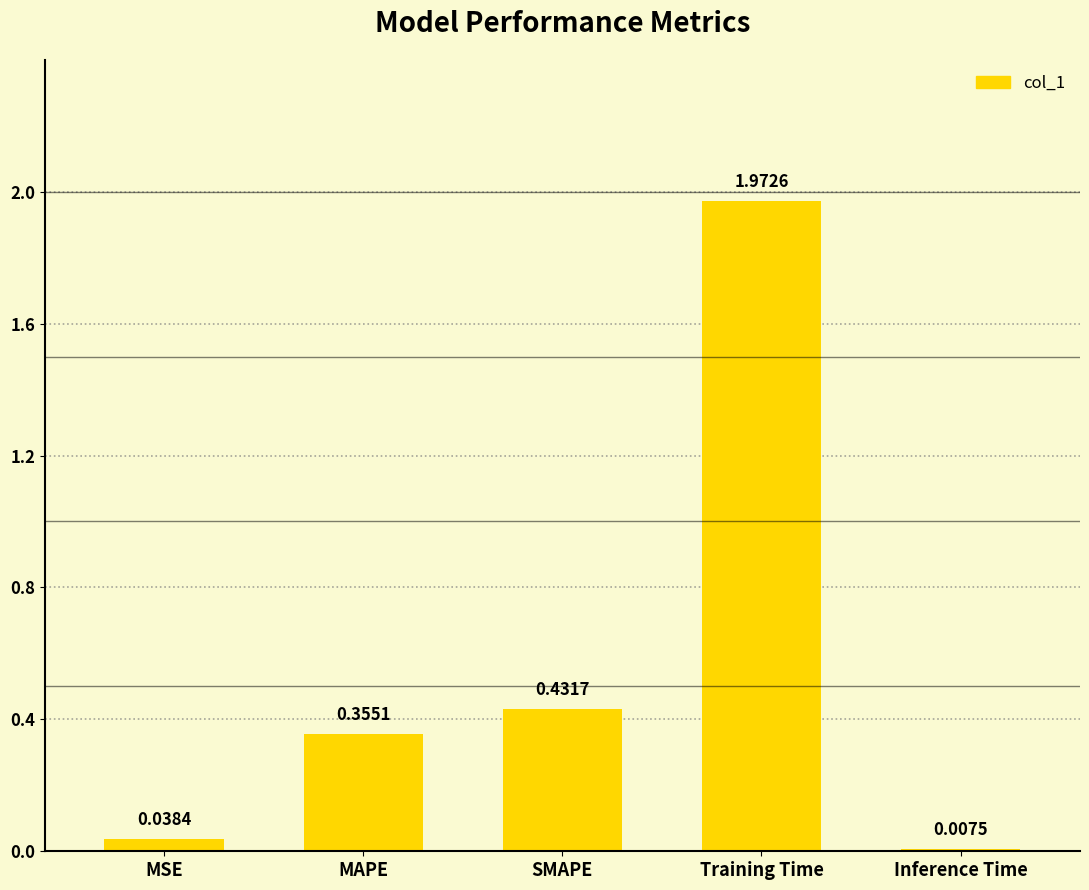

Are the bars horizontal?

No